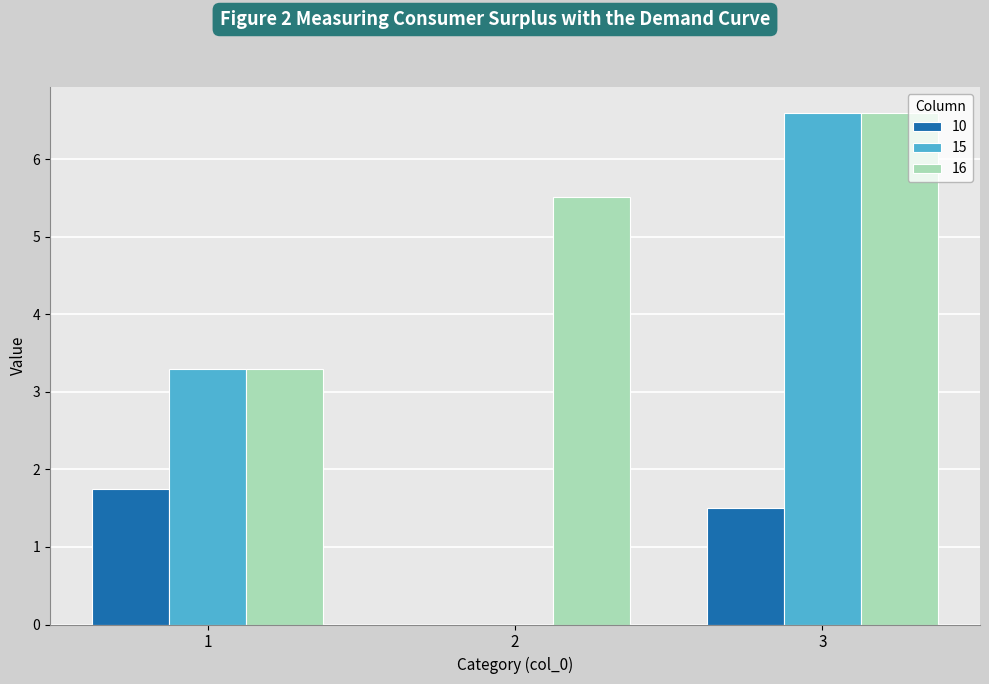

Which series has the largest total across all categories?

16